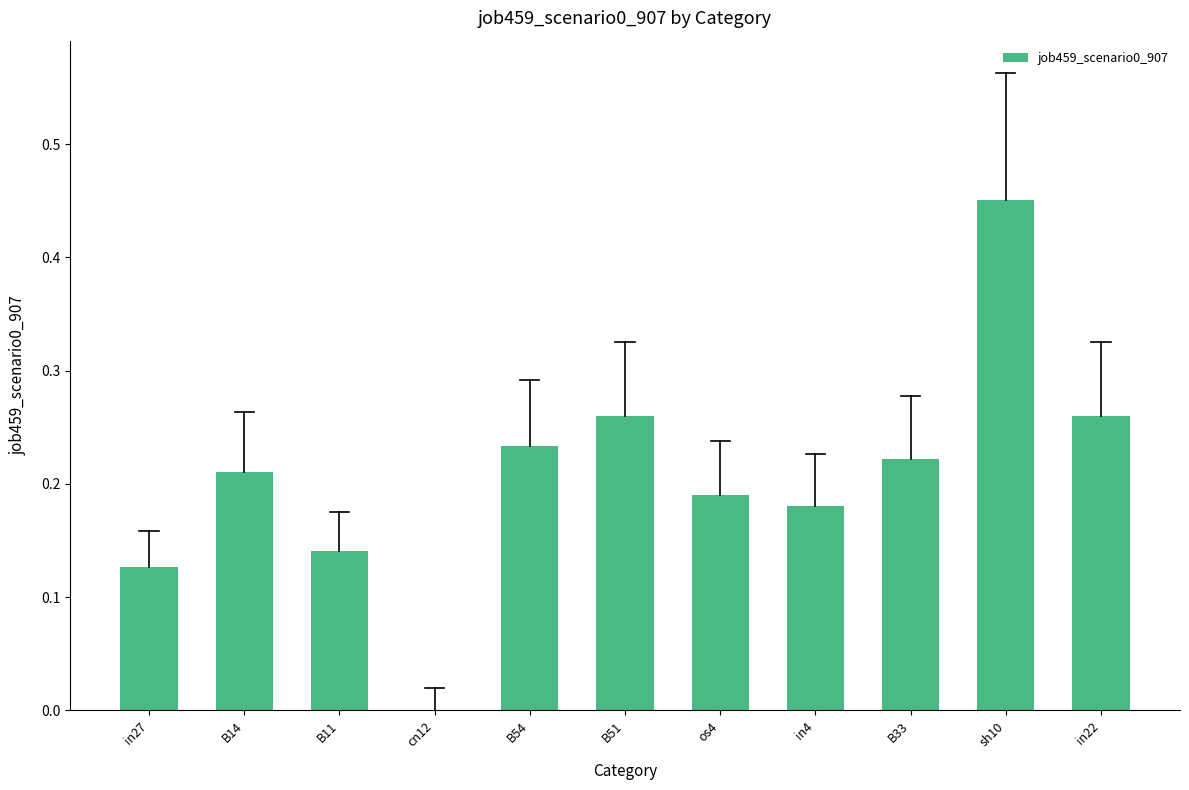

The chart shows a value of 0.0 at cn12. True or false?

True